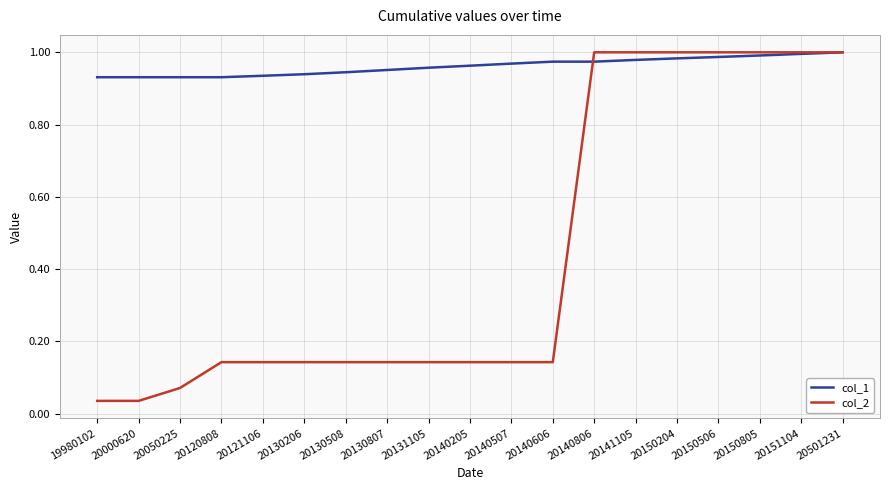

Which series has the largest range (max minus min)?

col_2